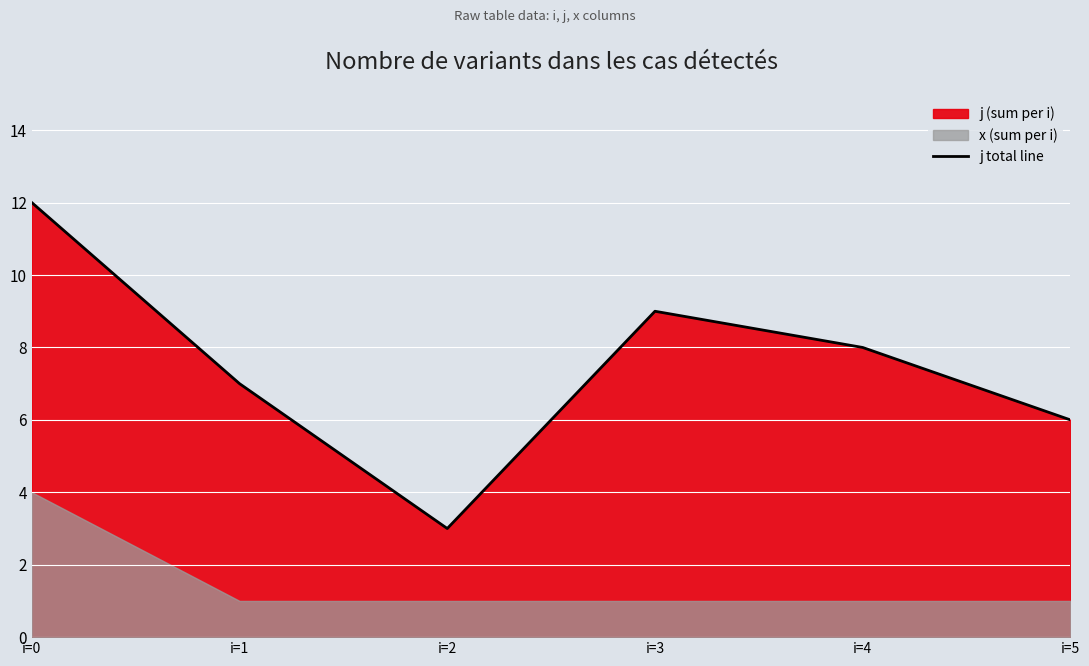

What is the difference between the values at i=3 and i=1?

2